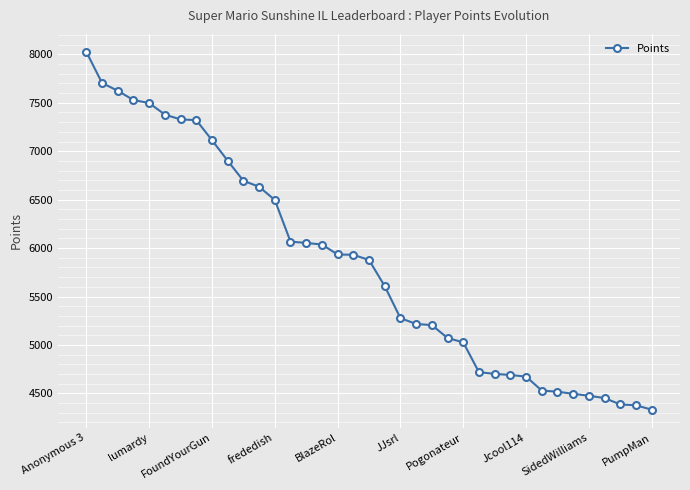

What is the average value?

5835